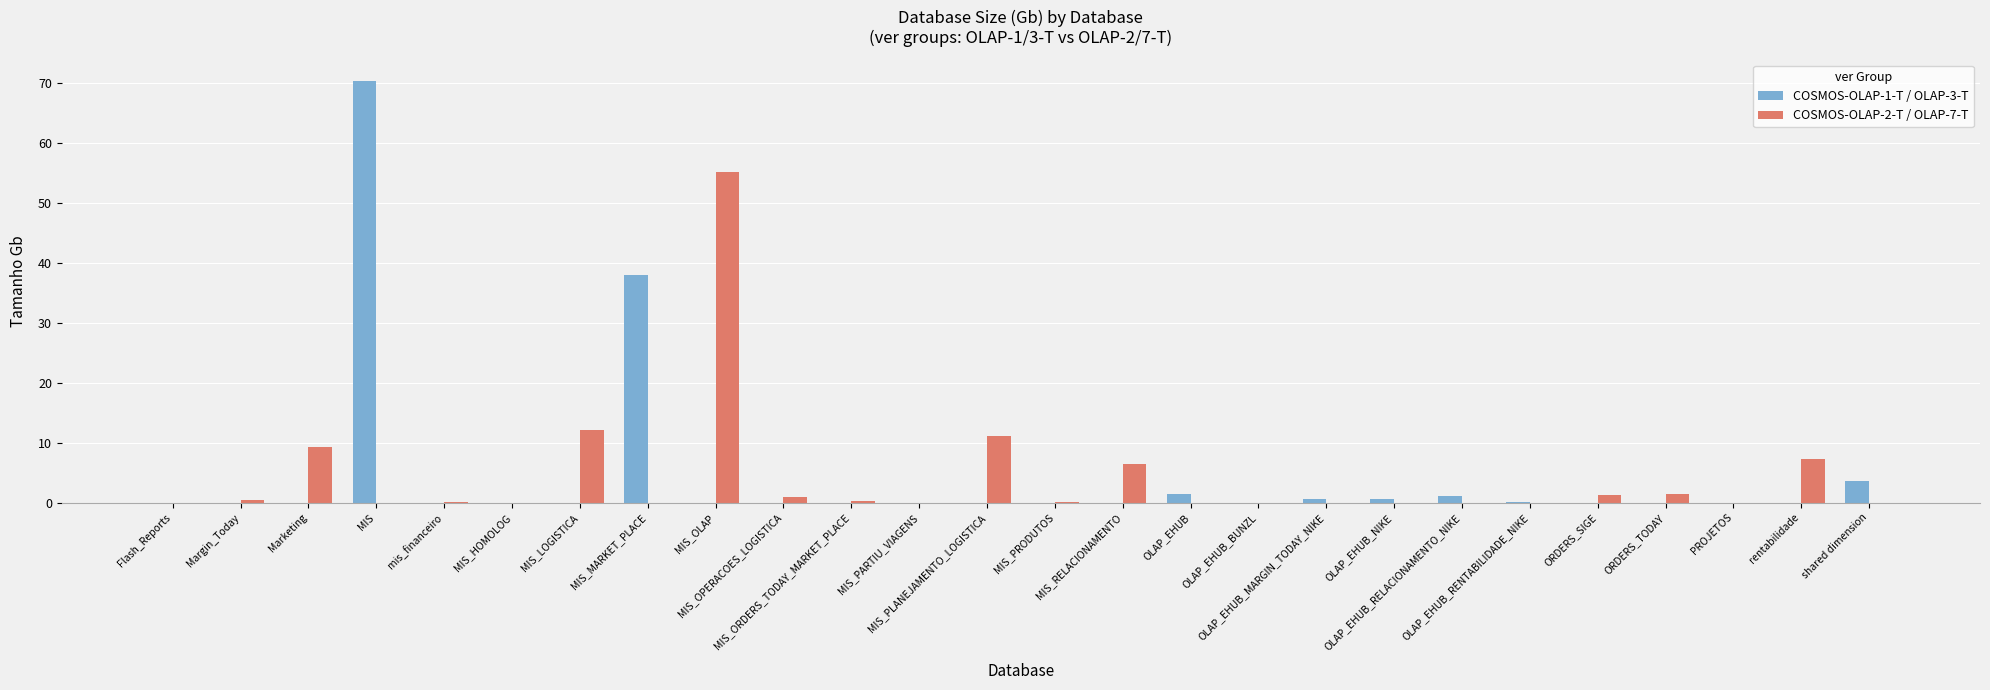

At which category is the sum across all series the highest?

MIS